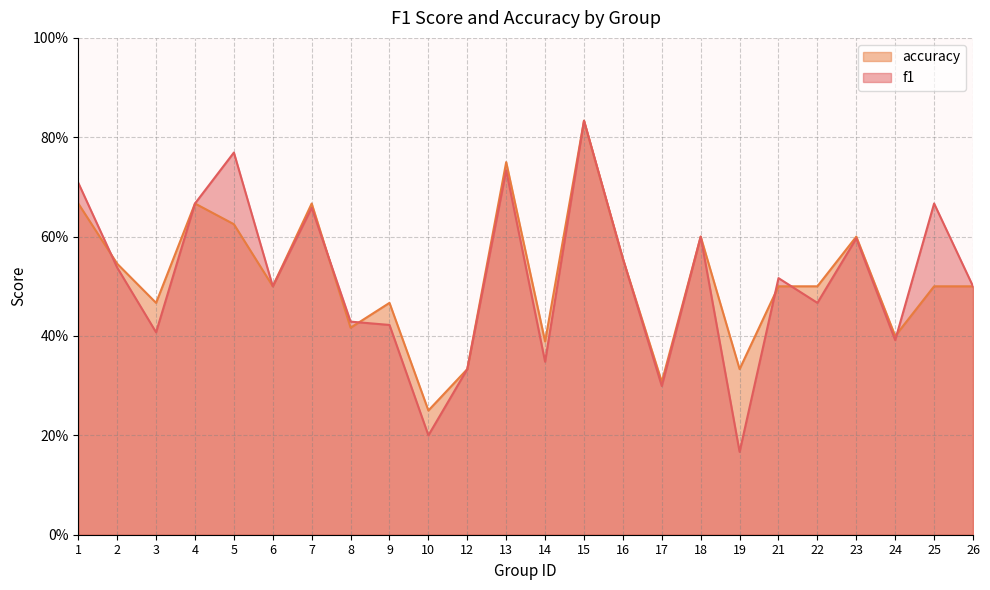

Is the value of f1 at 12 greater than the value of accuracy at 6?

No